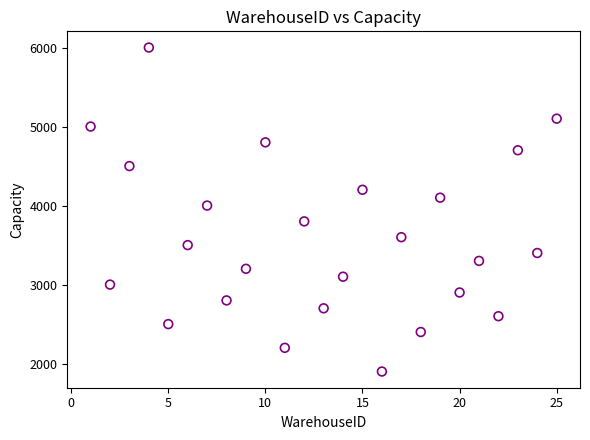

What Y value in the scatter plot is closest to 3950?

4000